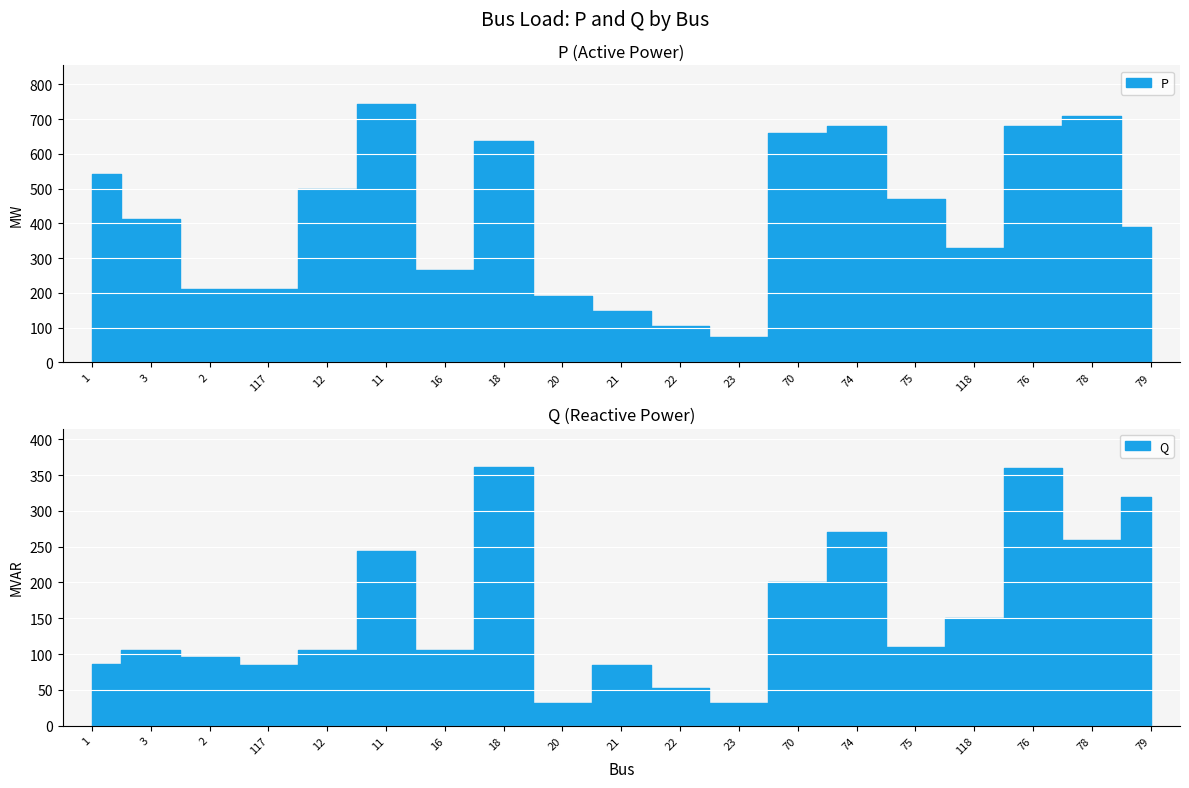

What position from the left is 117?

4